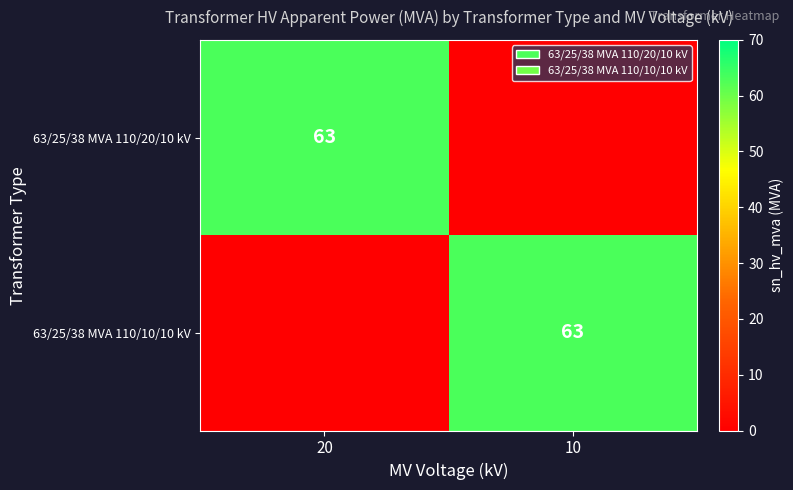

The value of 63/25/38 MVA 110/10/10 kV at 10 is 63. True or false?

True